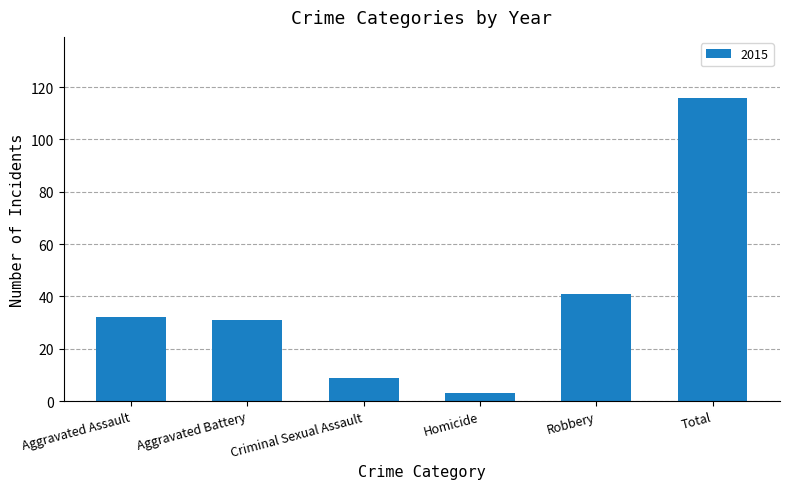

Which has a higher value, Total or Robbery?

Total